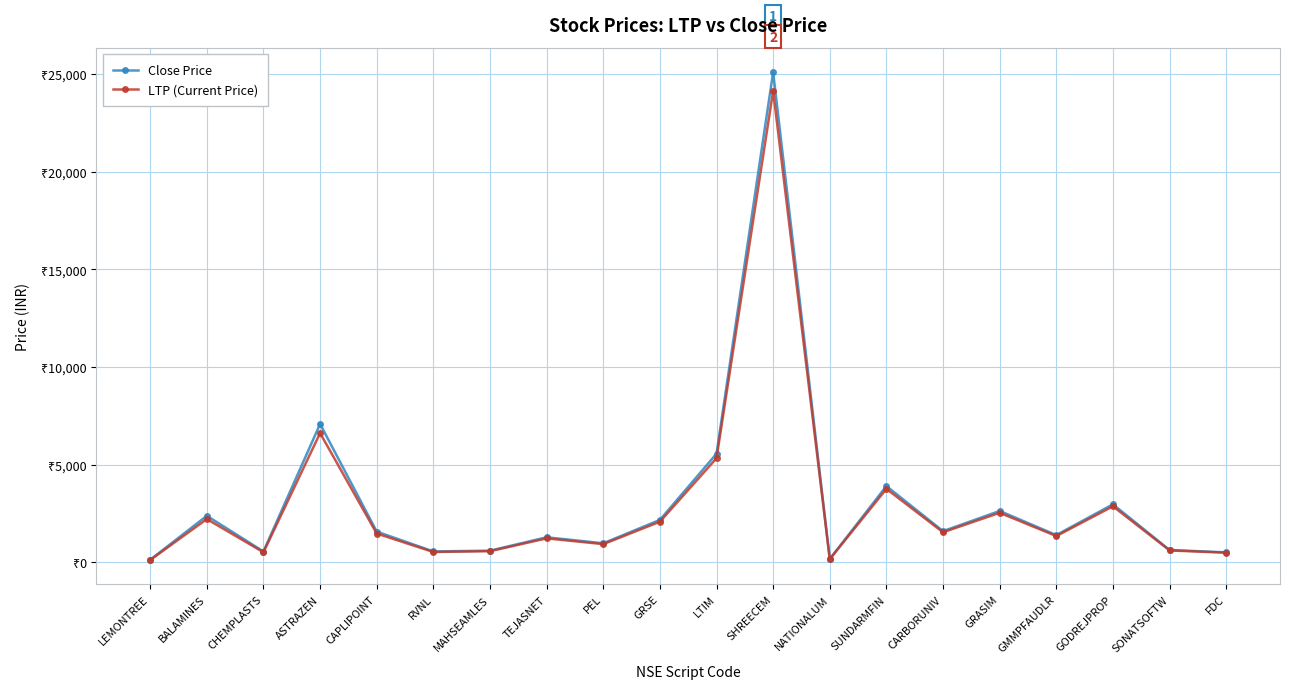

Is this an area chart (filled region under the line)?

No